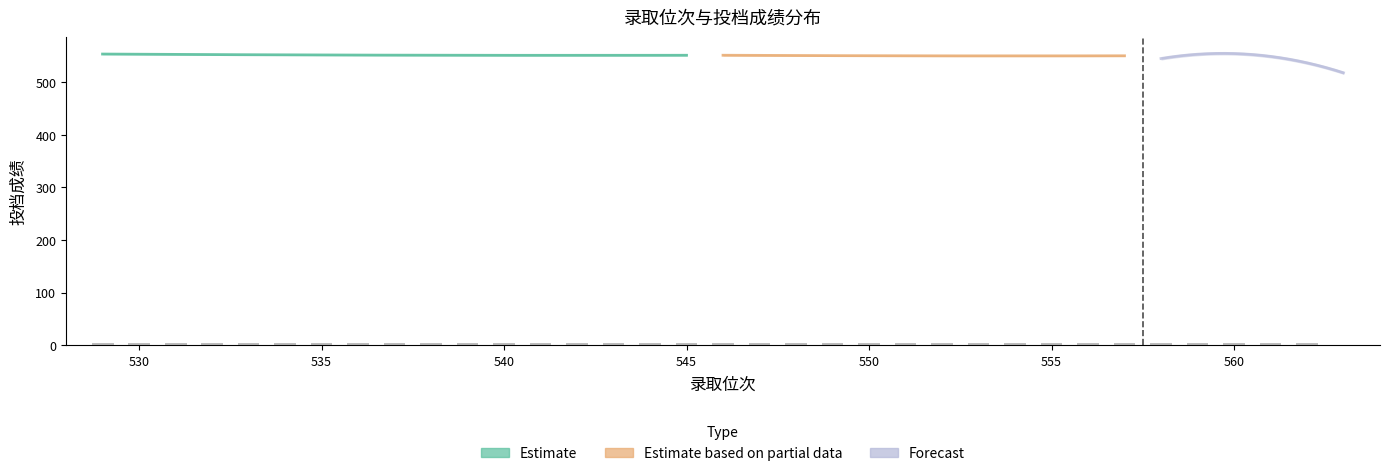

Which label corresponds to the largest value in the chart?

529